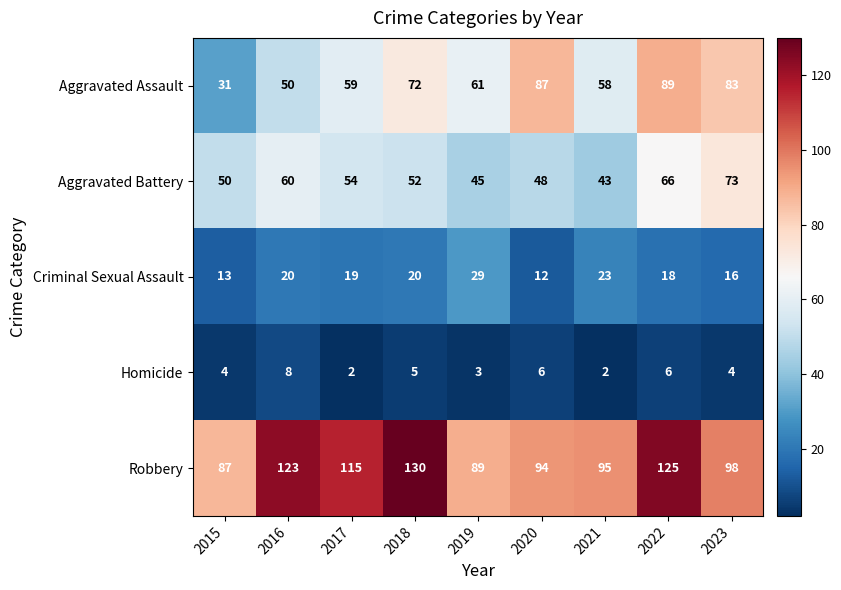

What is the minimum value shown in the chart?

2